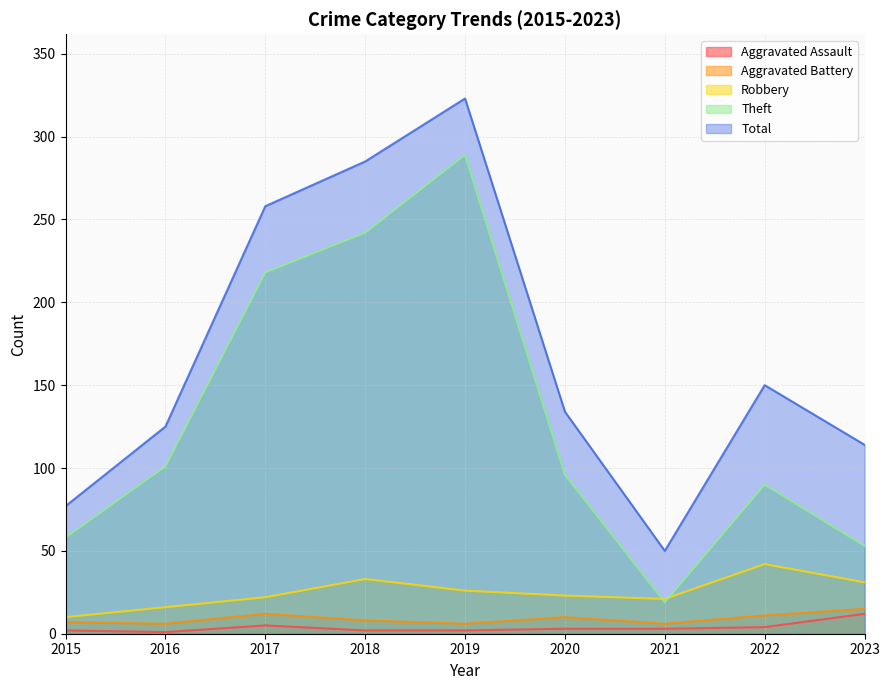

True or false: Aggravated Assault has a value of 3 at 2020.

True